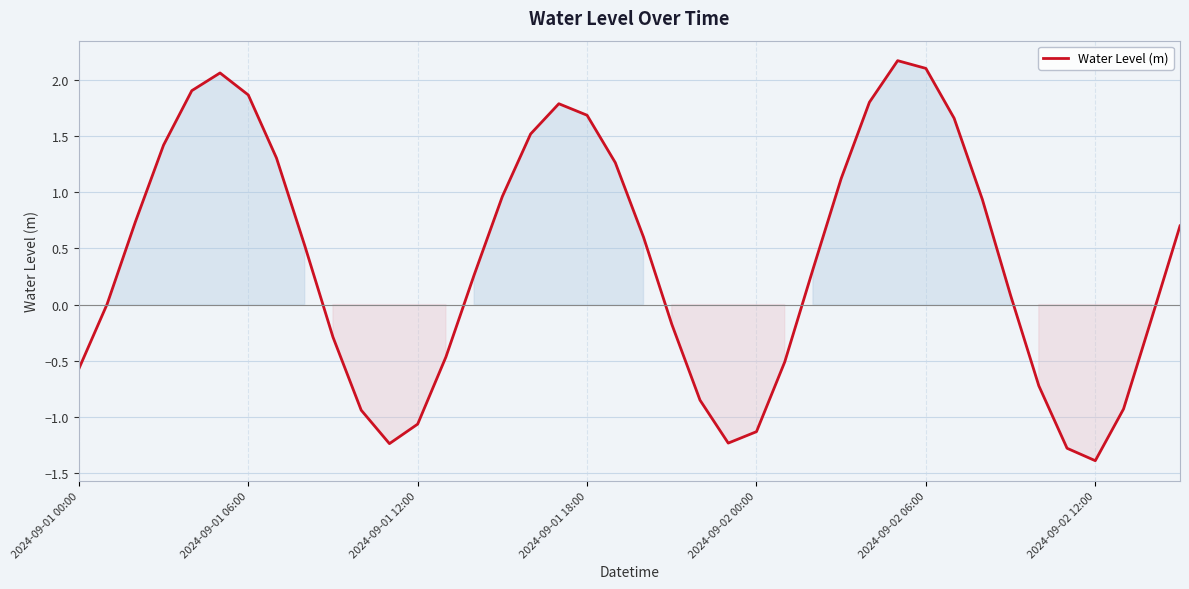

What is the greatest value displayed?

2.2